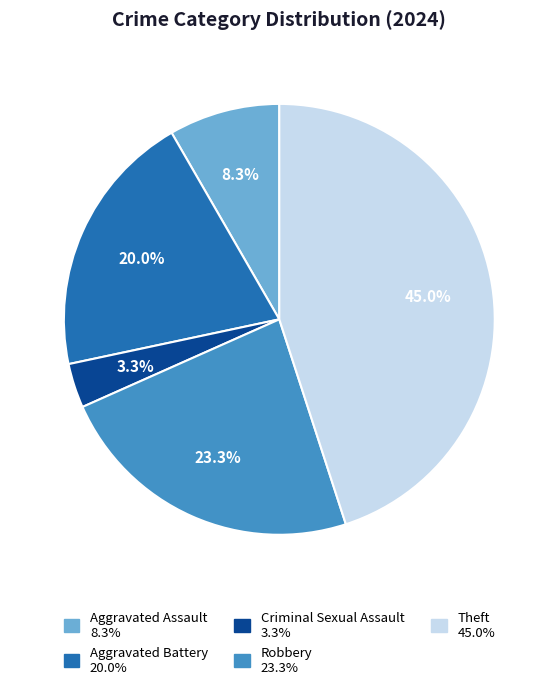

Count the number of slices in the pie.

5